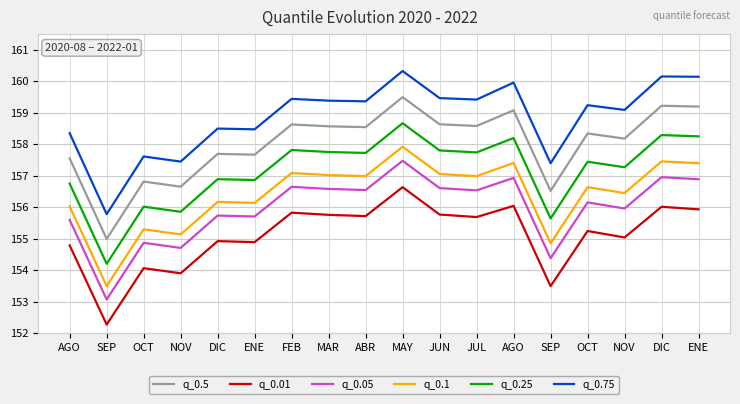

Does the chart display data point markers on the line(s)?

No